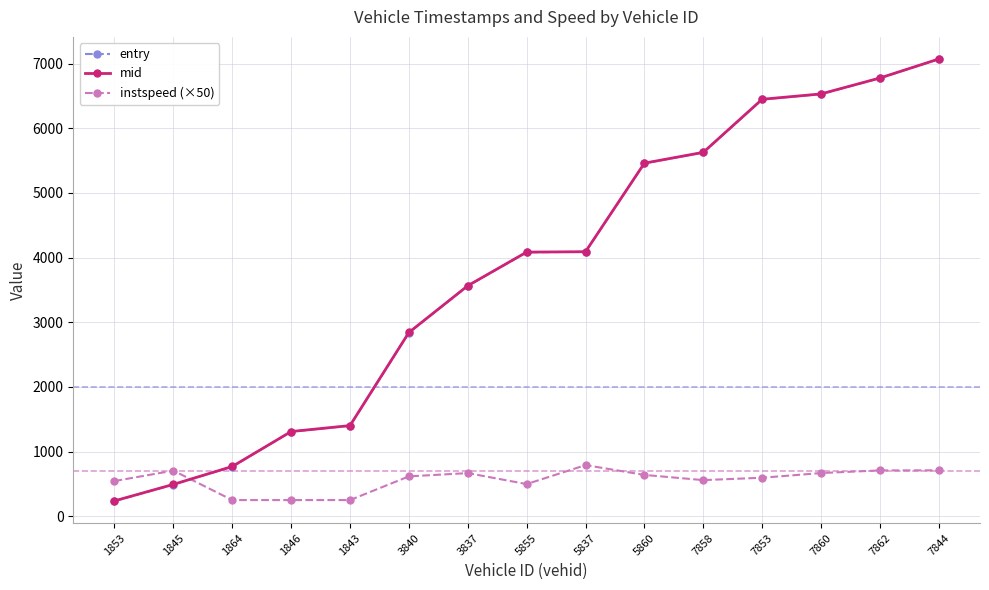

What is the difference between the highest and lowest values at 1845?

214.8